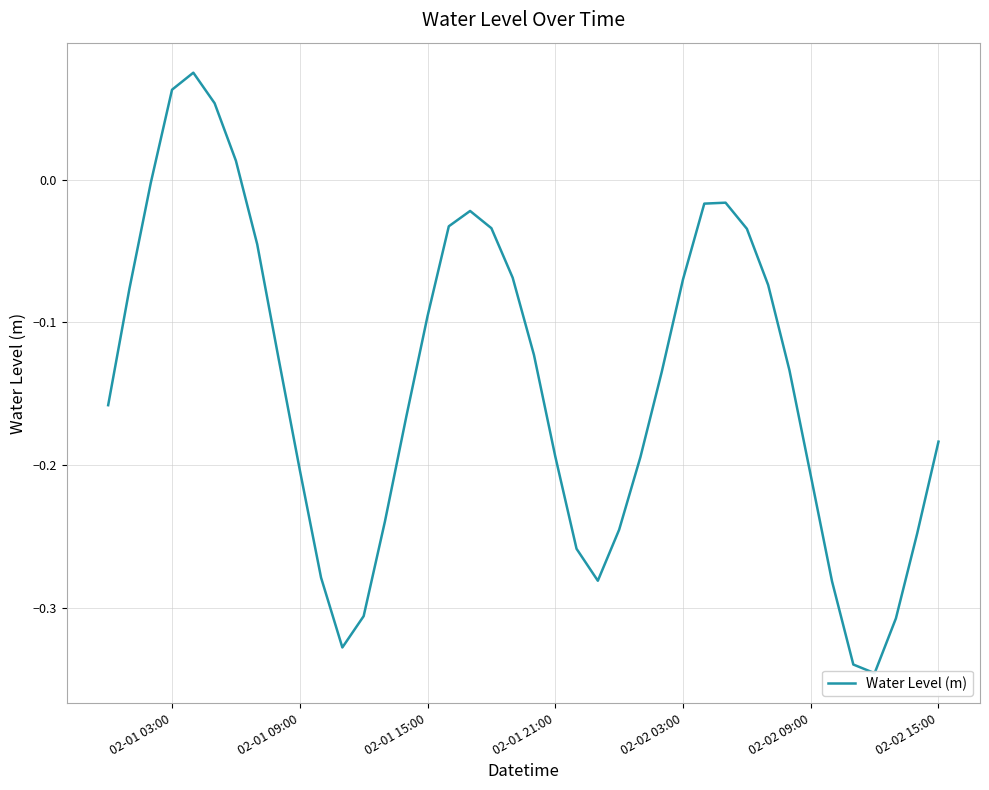

What is the approximate value at 02-02 09:00?

-0.2